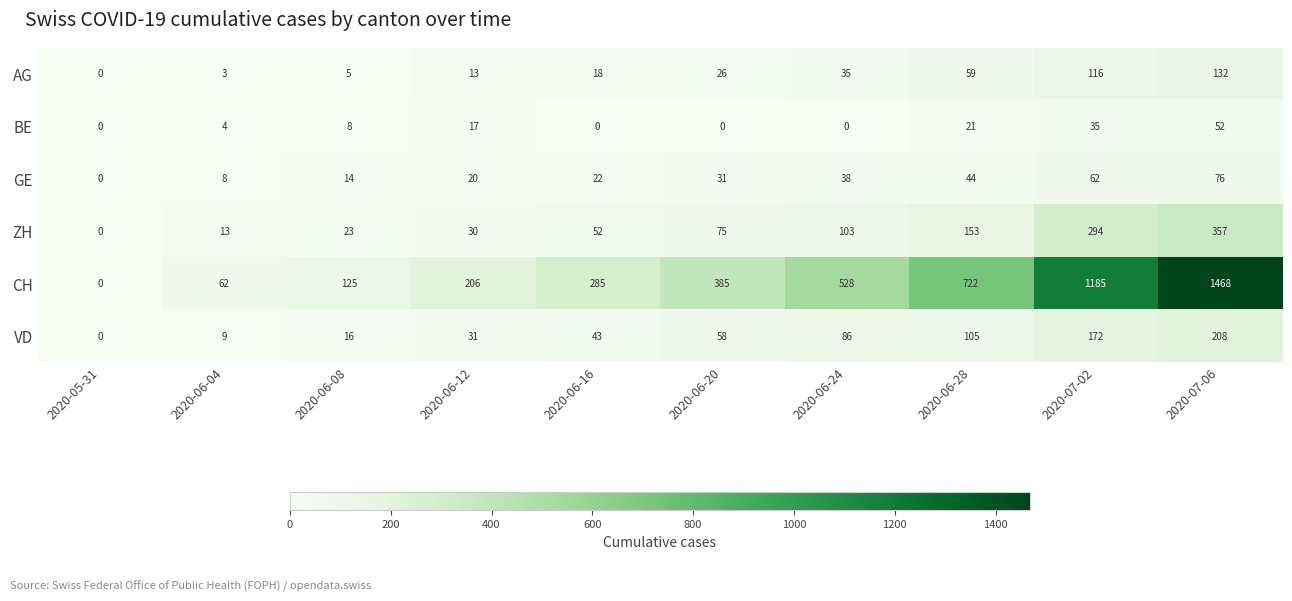

What is the sum of all AG values?

407